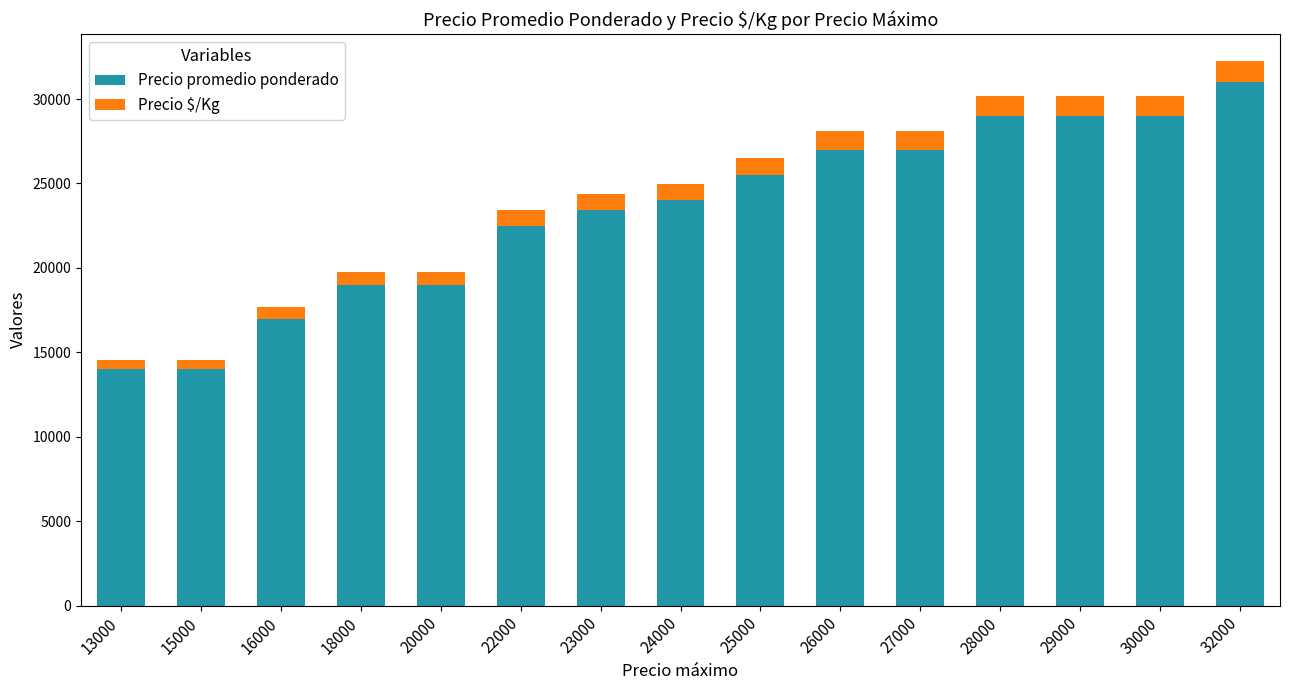

Reading right to left, what are the values for Precio promedio ponderado?

32000=31000	30000=29000	29000=29000	28000=29000	27000=27000	26000=27000	25000=25500	24000=24000	23000=23426	22000=22500	20000=19000	18000=19000	16000=17000	15000=14000	13000=14000